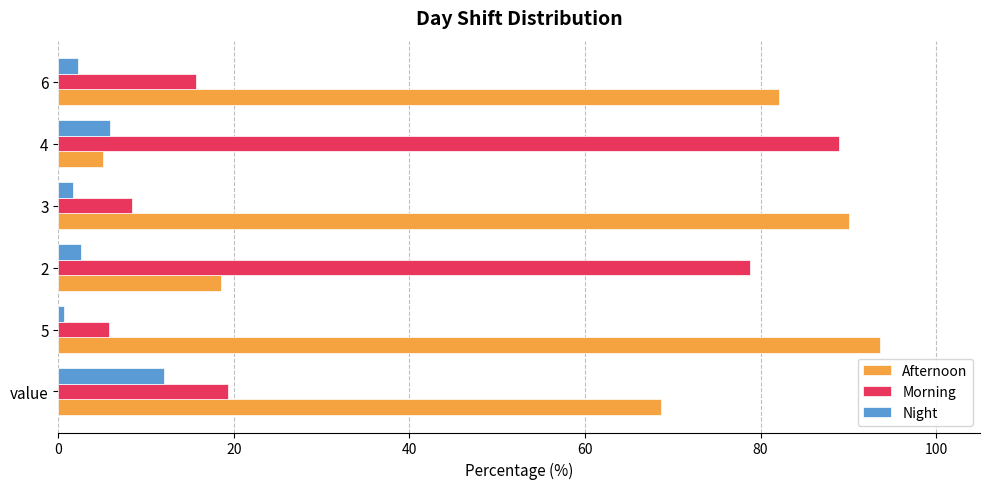

List the series in order of their overall mean, lowest first.

Night, Morning, Afternoon